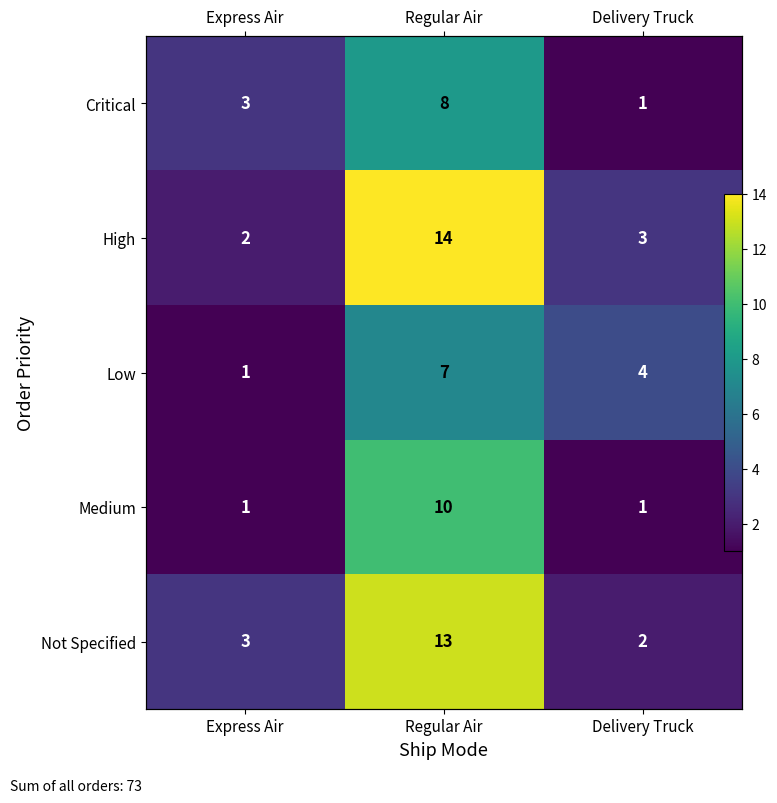

At which category is the sum across all series the highest?

Regular Air